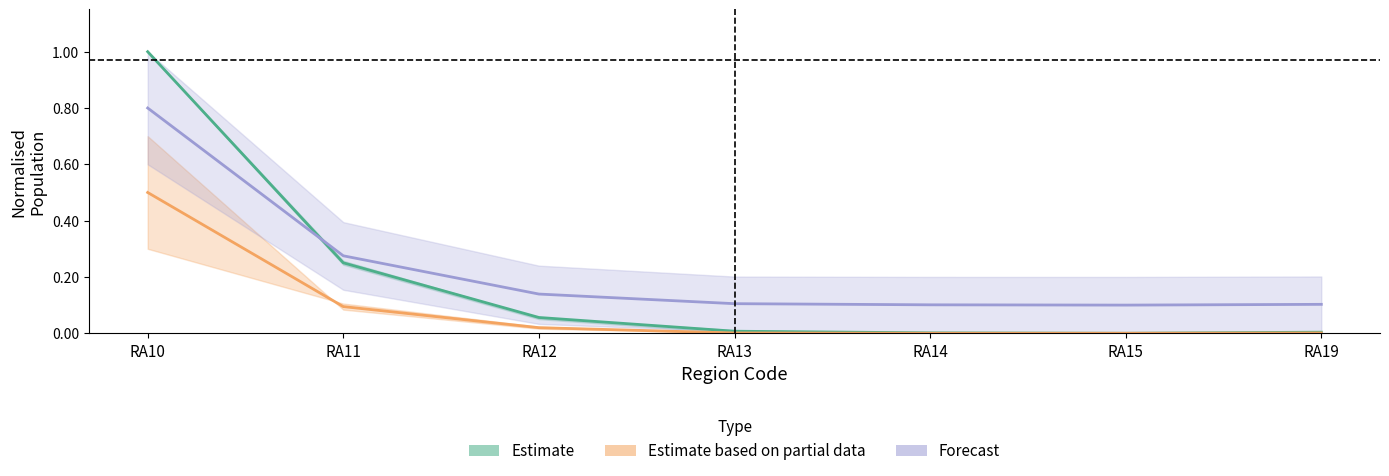

Read the Estimate value at RA12.

0.1